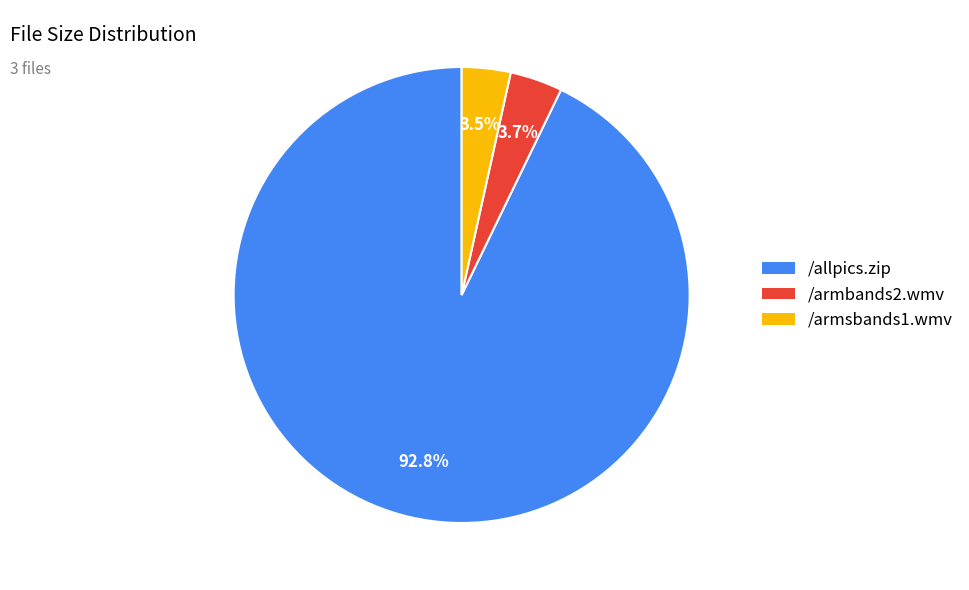

Which slice is the largest?

/allpics.zip